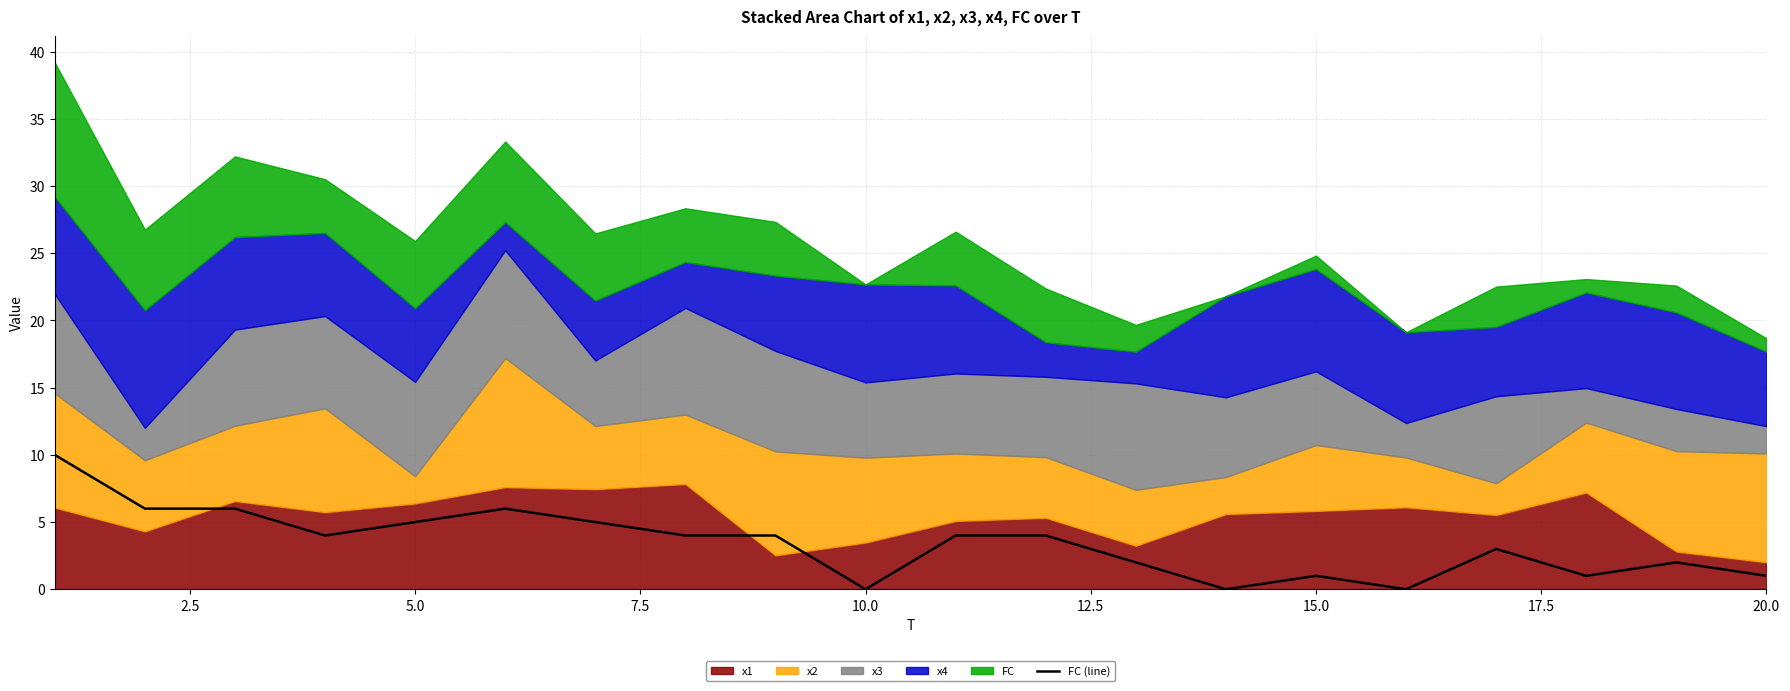

What is the highest value of the FC (line) series?

10